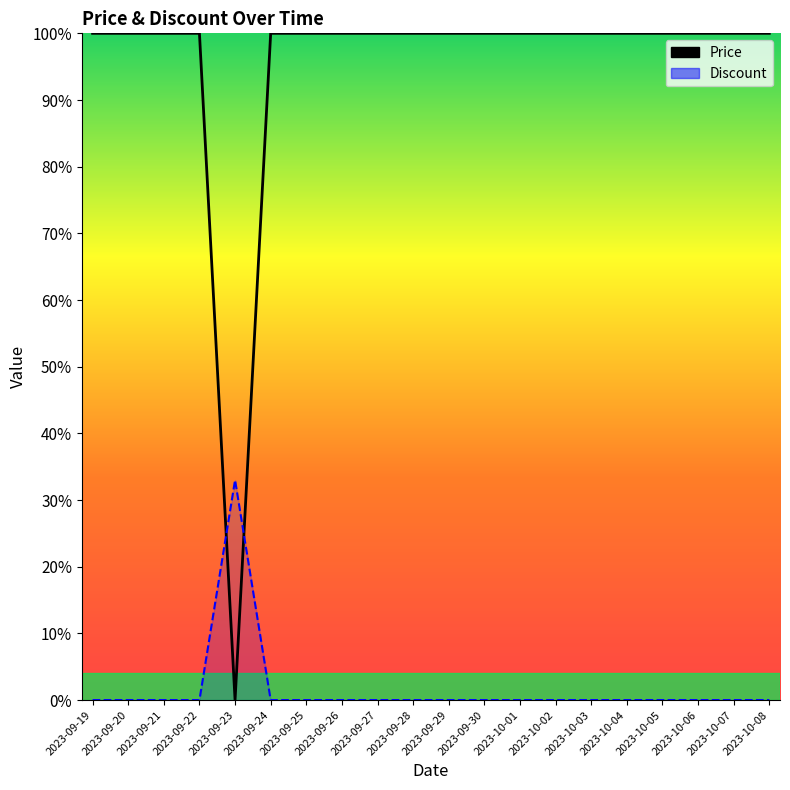

At 2023-10-04, list the series in order from smallest to largest.

Discount, Price